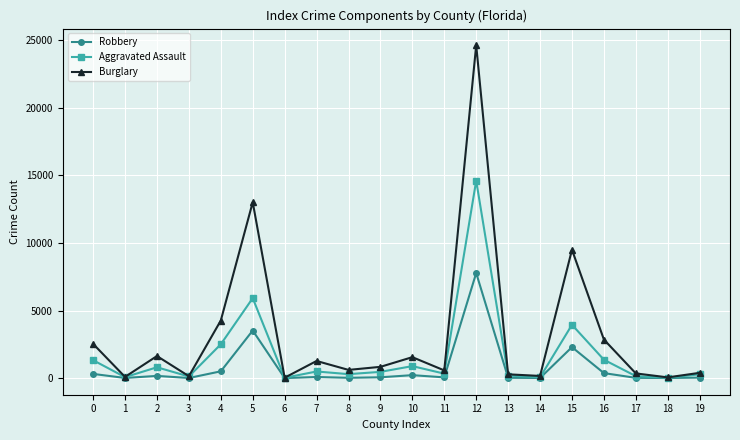

List the series in order of their overall mean, lowest first.

Robbery, Aggravated Assault, Burglary